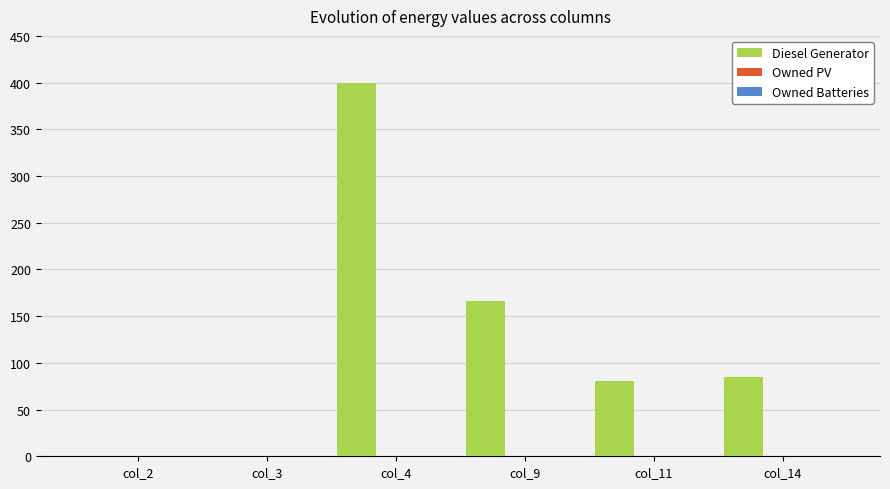

Count the number of data series in this chart.

1